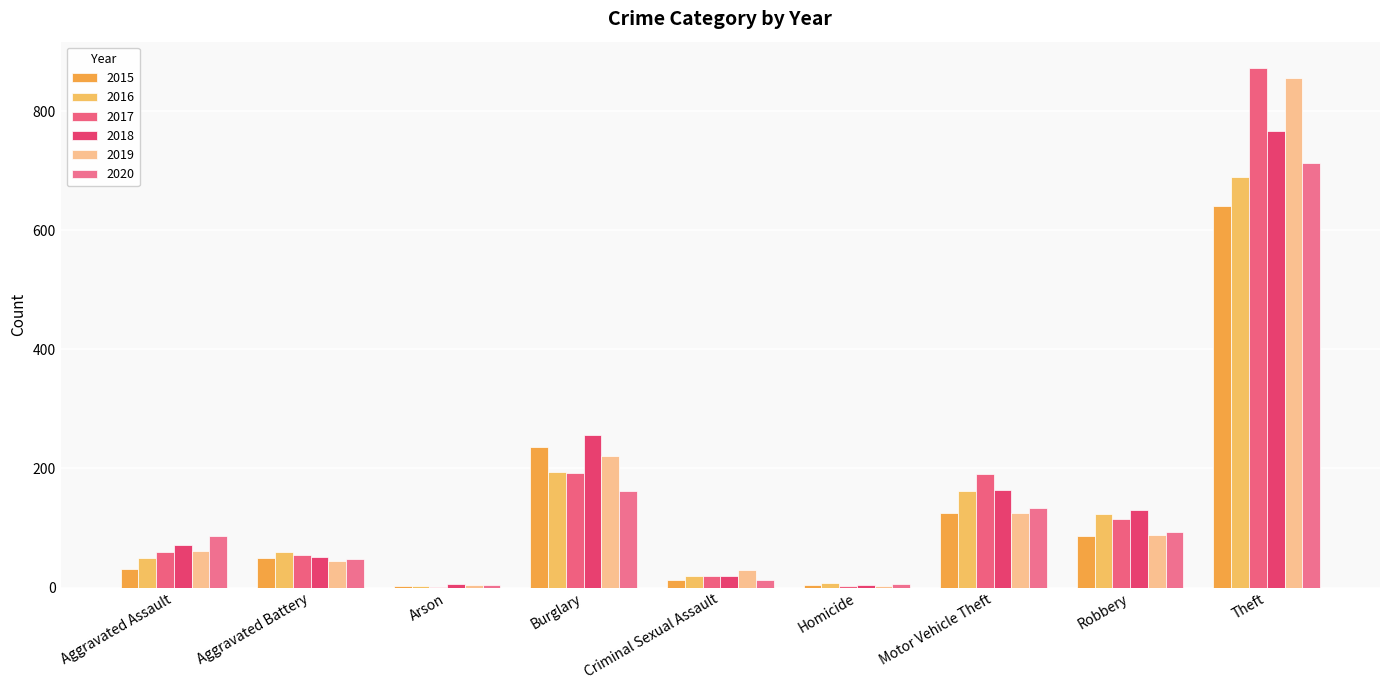

What is the average value of the 2019 series?

159